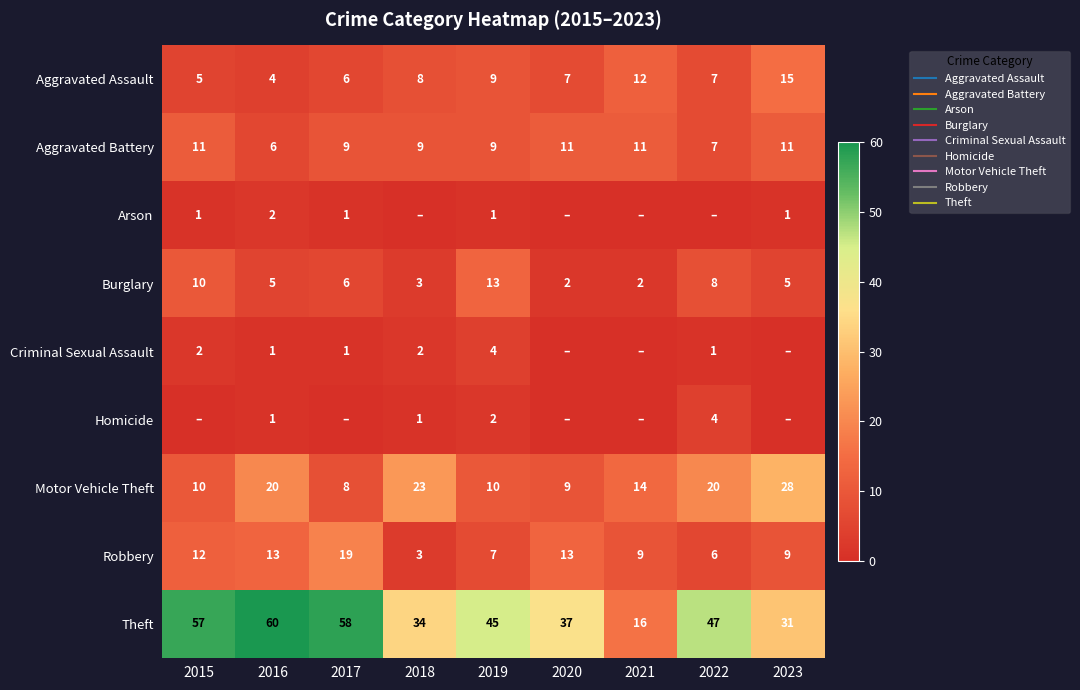

At which label does Motor Vehicle Theft reach its peak?

2023